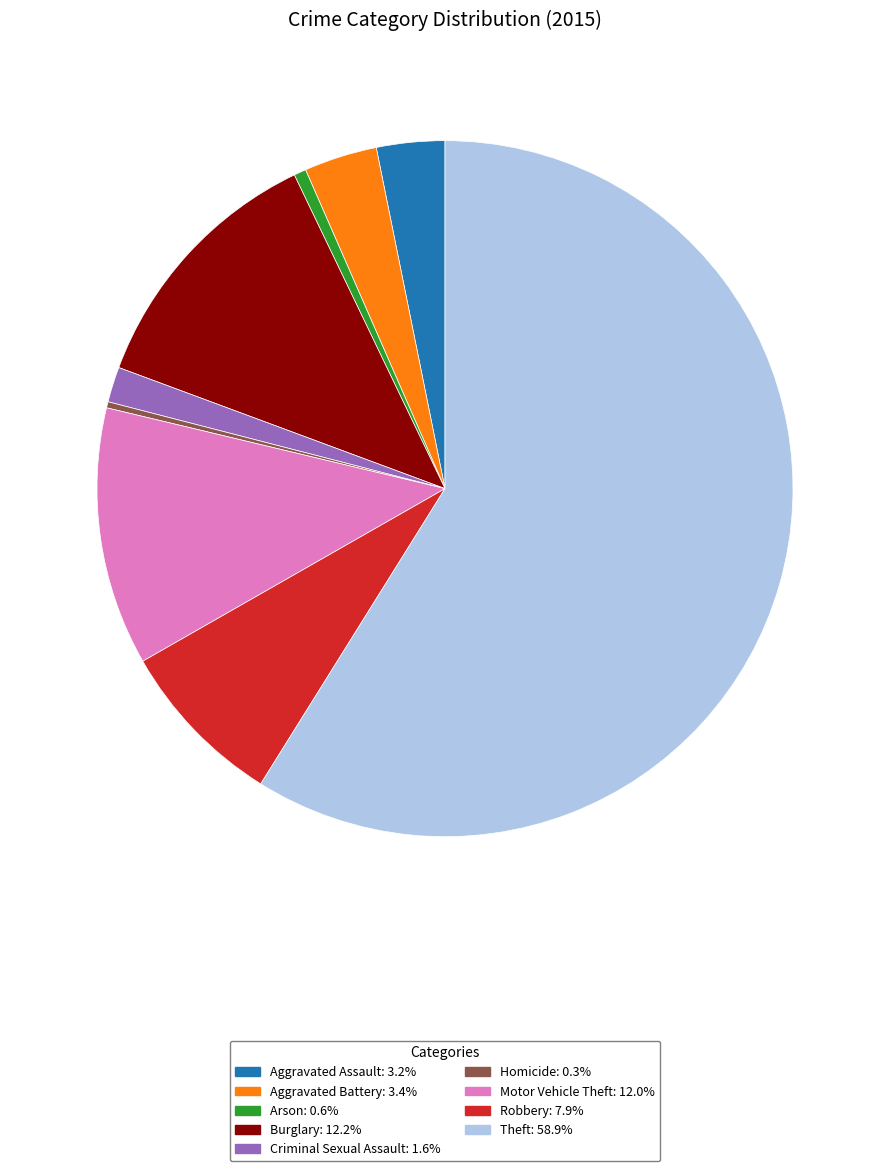

What is the largest slice in the pie chart?

Theft